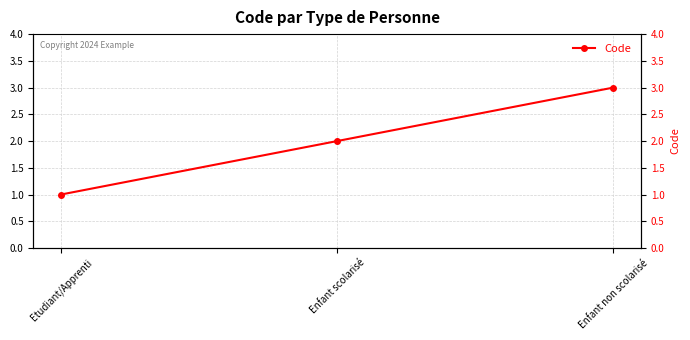

Is it true that the value at Enfant non scolarisé is 4?

False